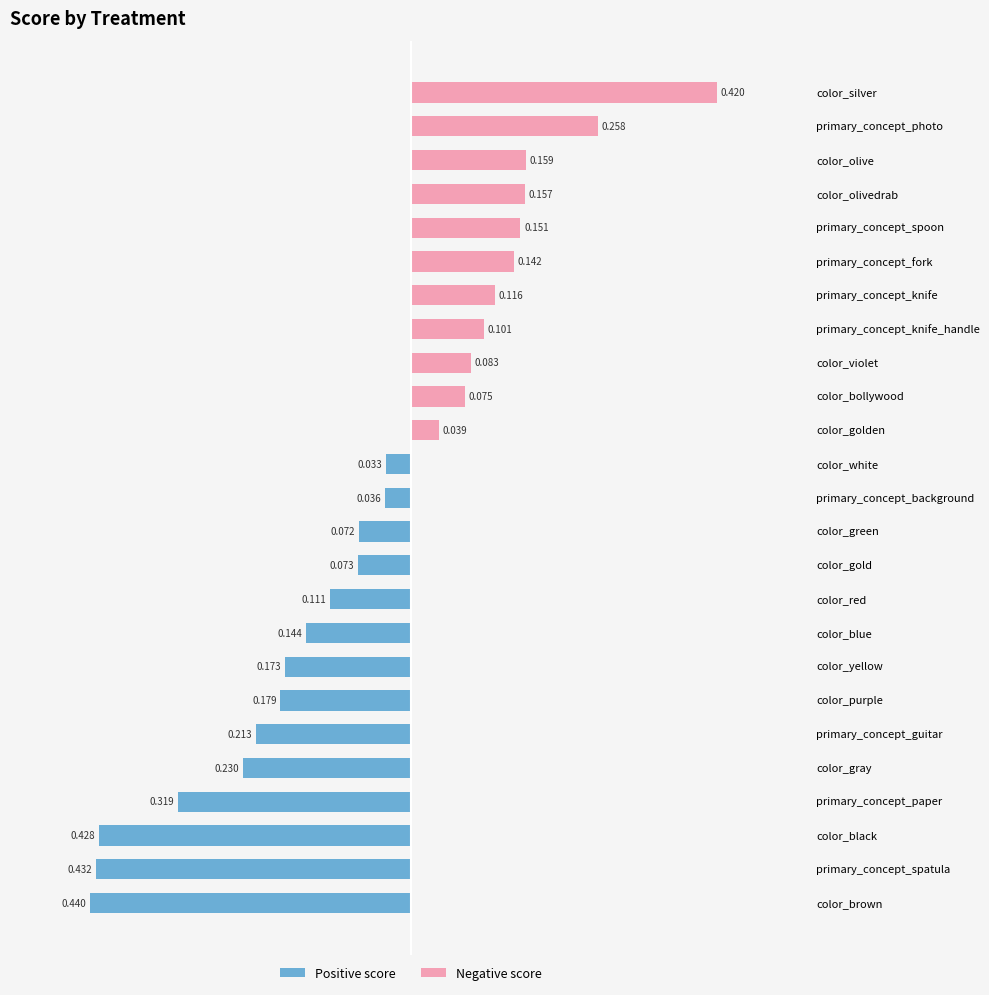

Which series has the largest total across all categories?

Negative score